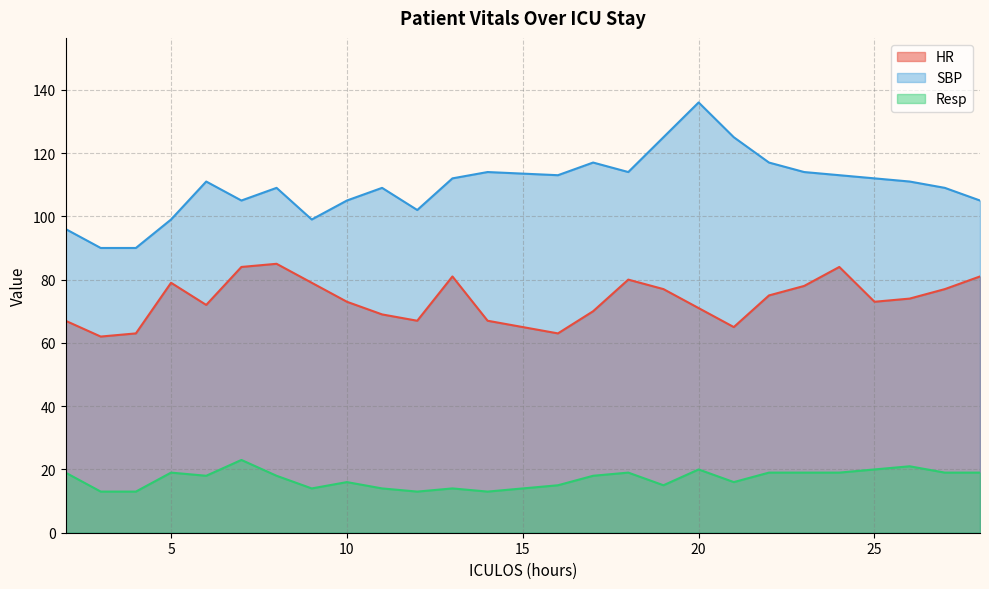

Where does the HR series first go above 74?

5